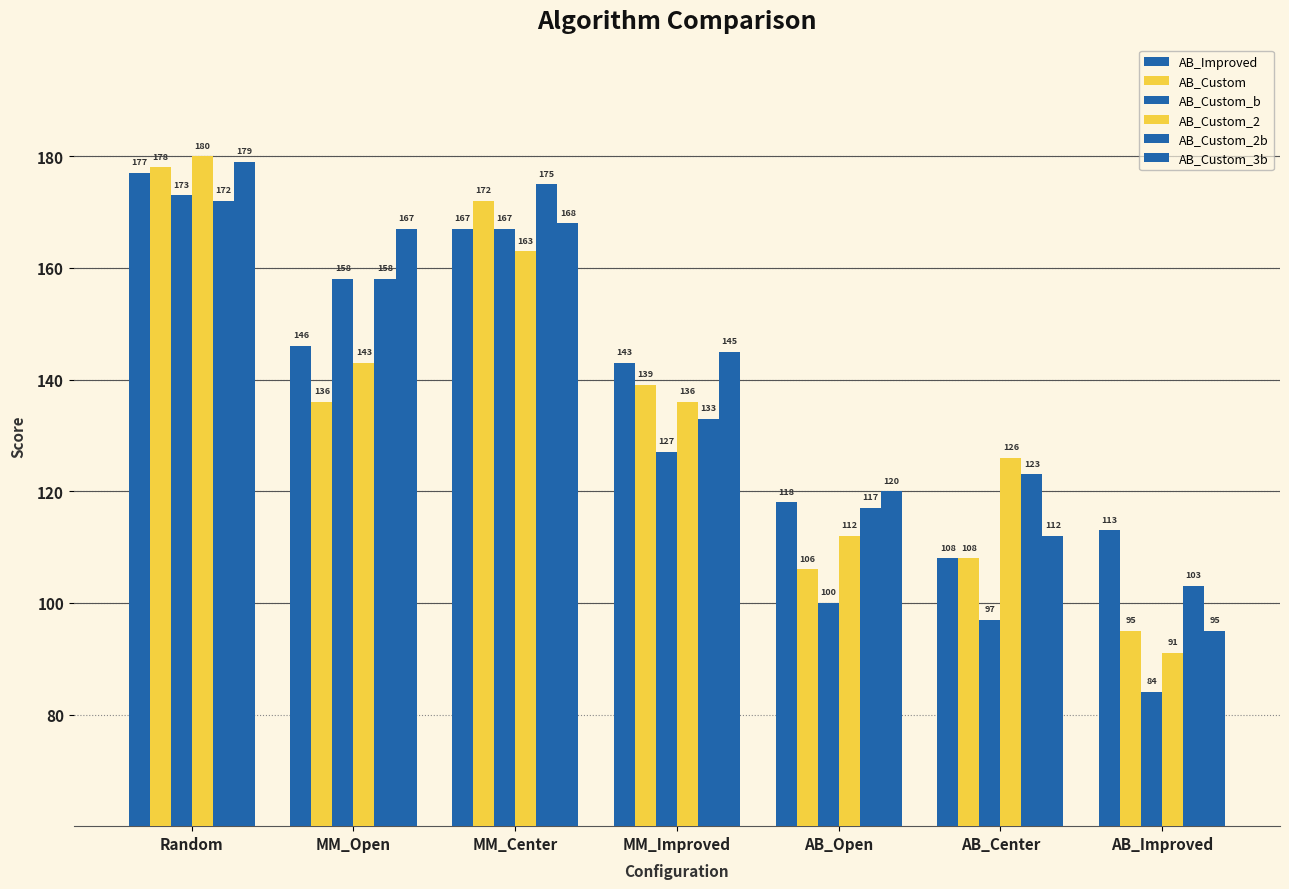

Count the number of data series in this chart.

6